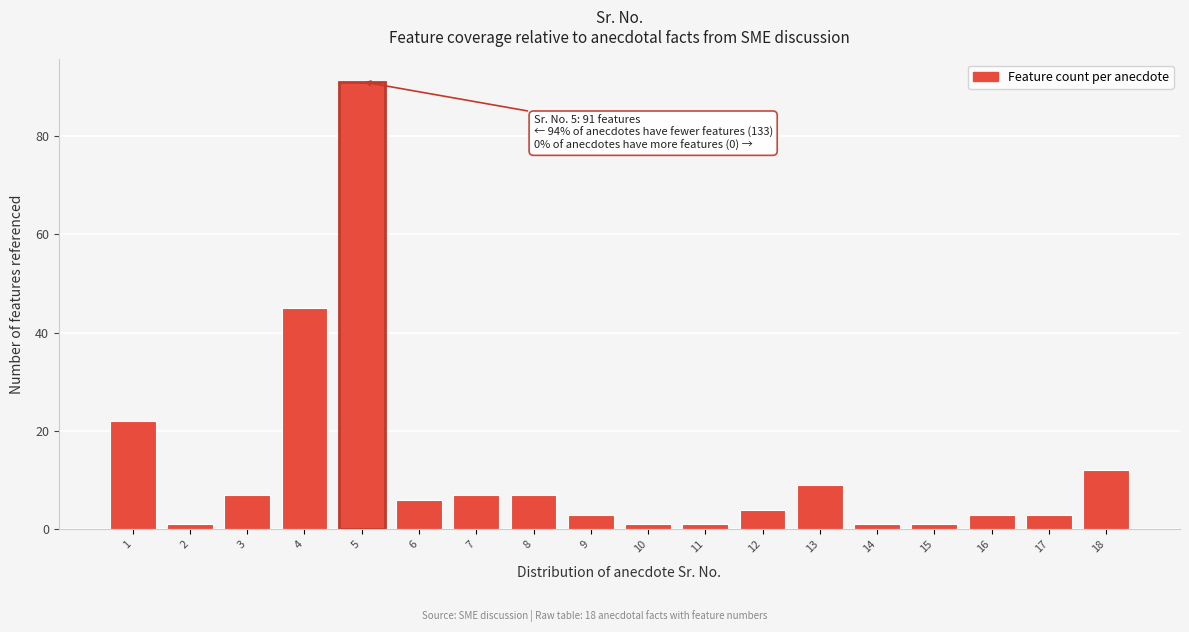

Reading right to left, transcribe all the data shown in this chart.

12	3	3	1	1	9	4	1	1	3	7	7	6	91	45	7	1	22